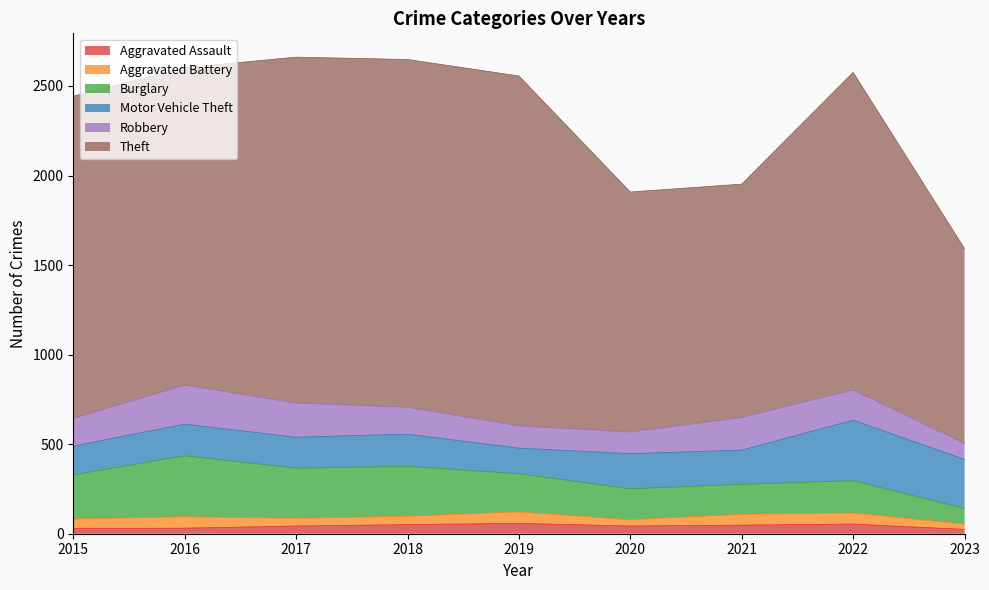

What is the highest value of the Burglary series?

340